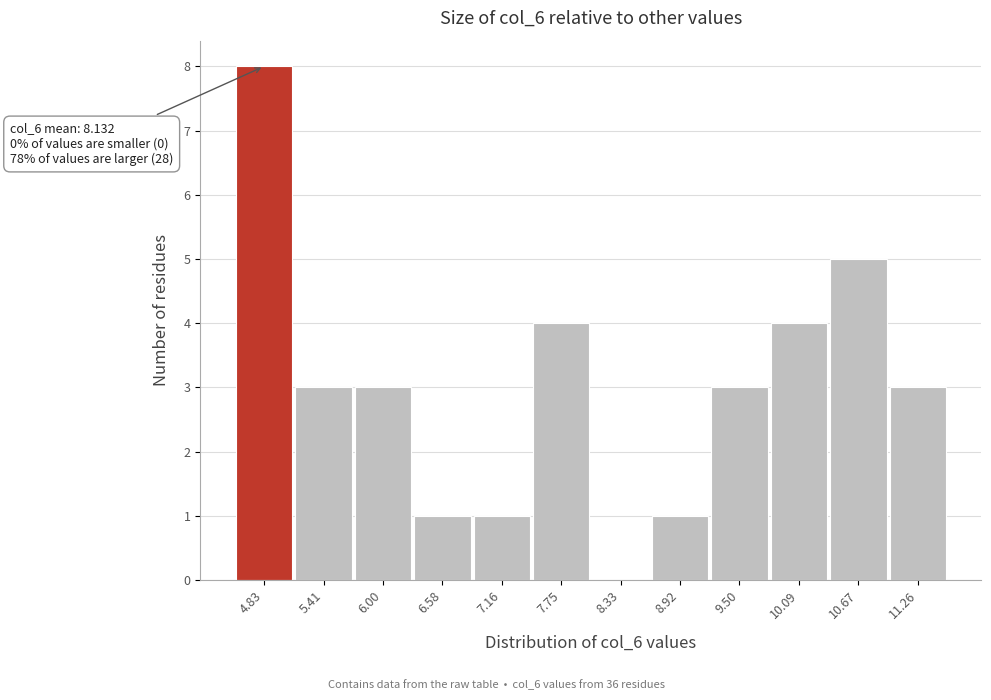

Reading left to right, what are all the values shown in this chart?

4.83=8	5.41=3	6.00=3	6.58=1	7.16=1	7.75=4	8.33=0	8.92=1	9.50=3	10.09=4	10.67=5	11.26=3